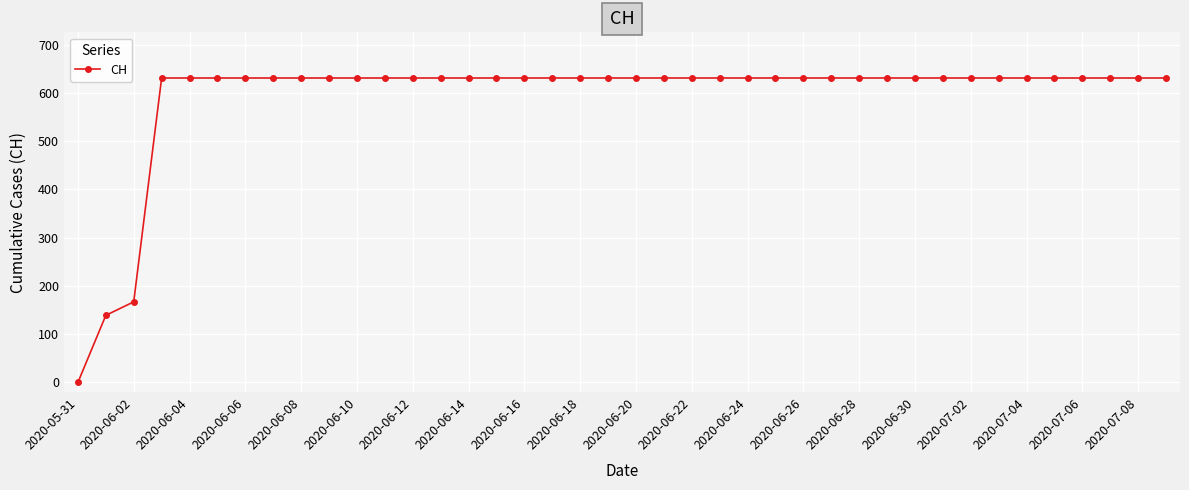

What is the average value?

591